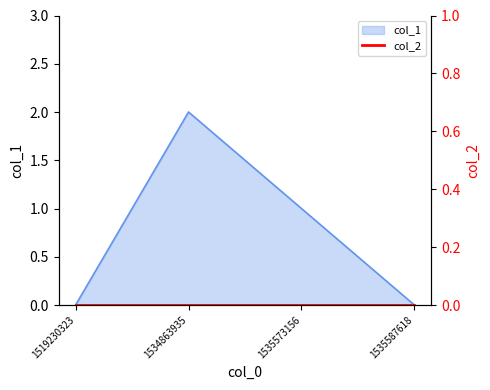

True or false: the data shows 1 at 1535573156.

False